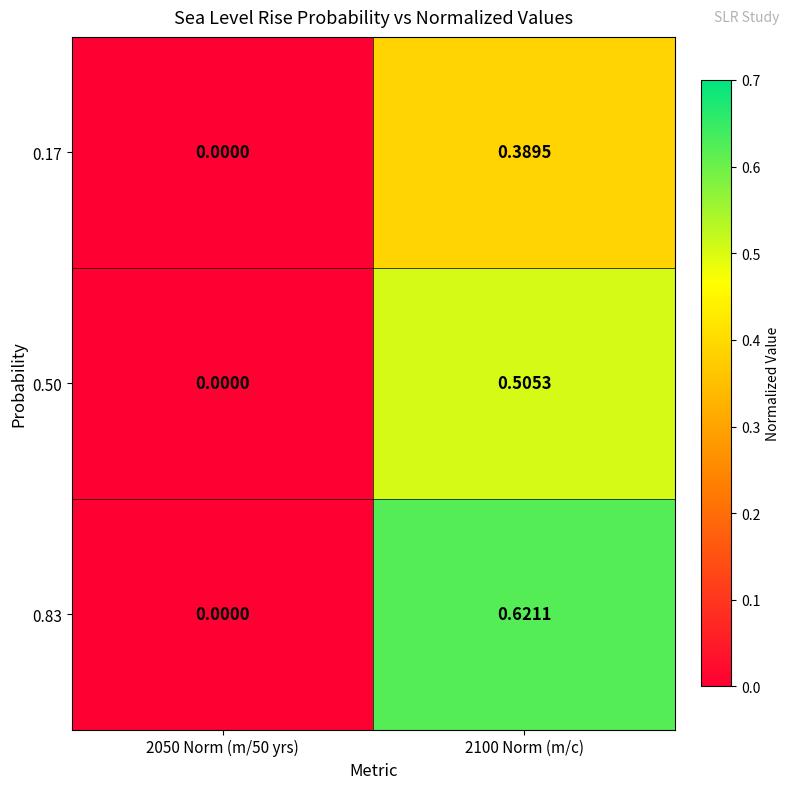

Which series has the largest total across all categories?

0.83